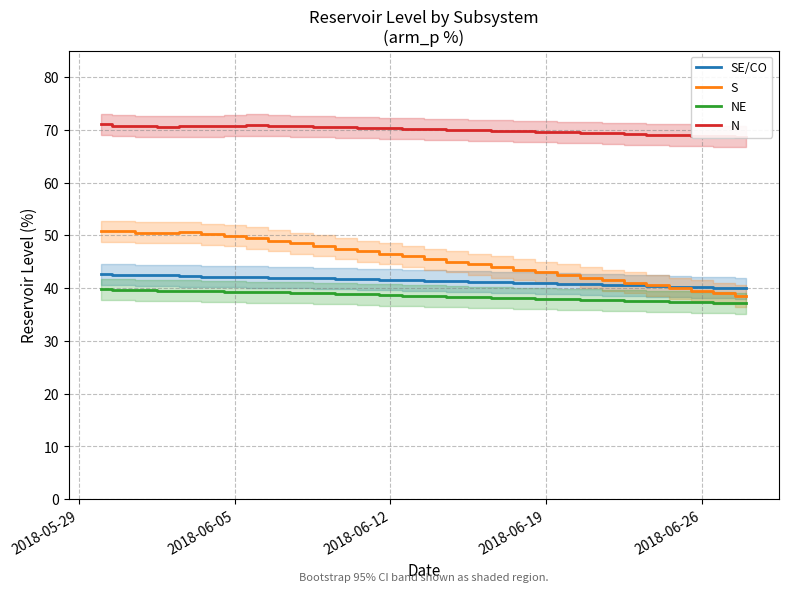

Which series has the widest spread of values?

S